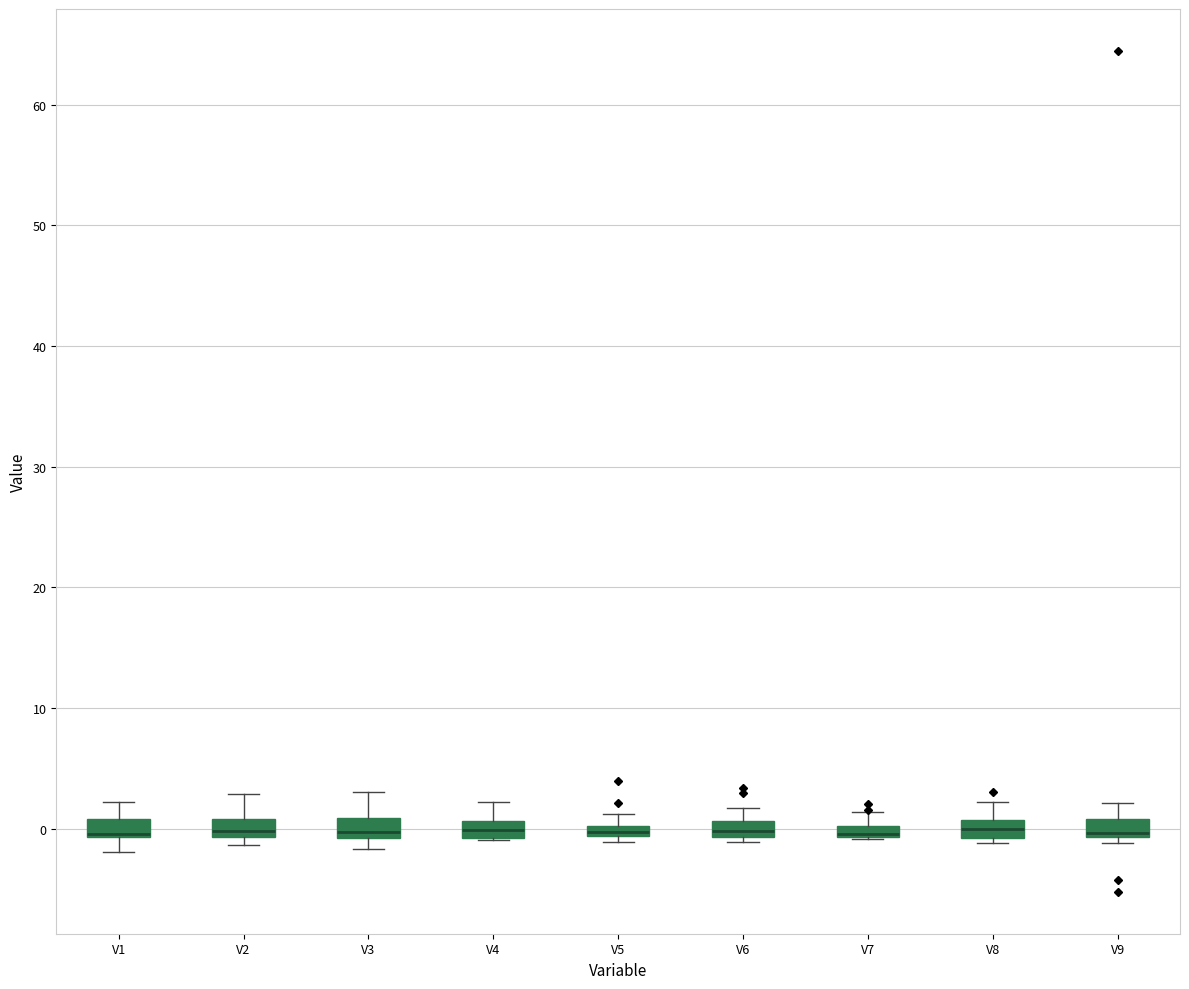

Where is the upper edge of the box for V7 on the y-axis? The values are not printed on the chart, so give them approximately, as read against the axis.

0